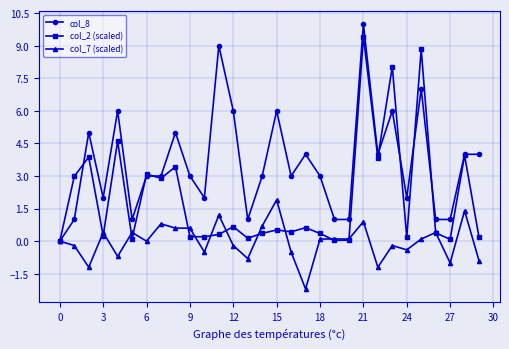

How many lines are shown in the chart?

3